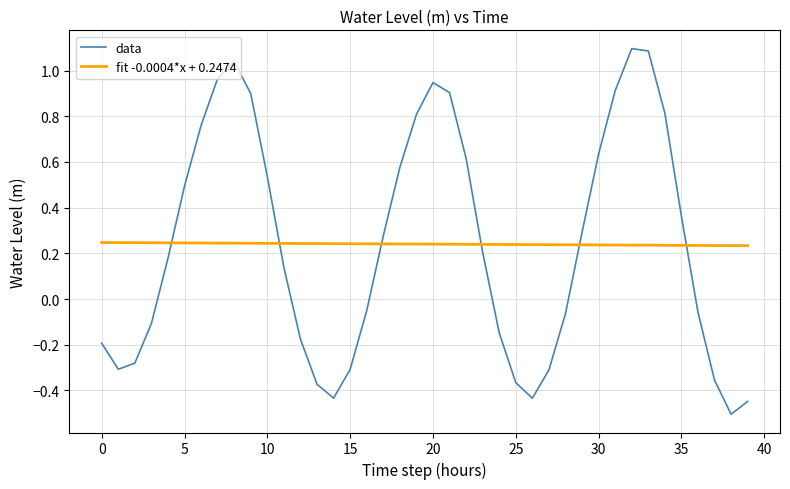

What is the lowest value of the data series?

-0.5